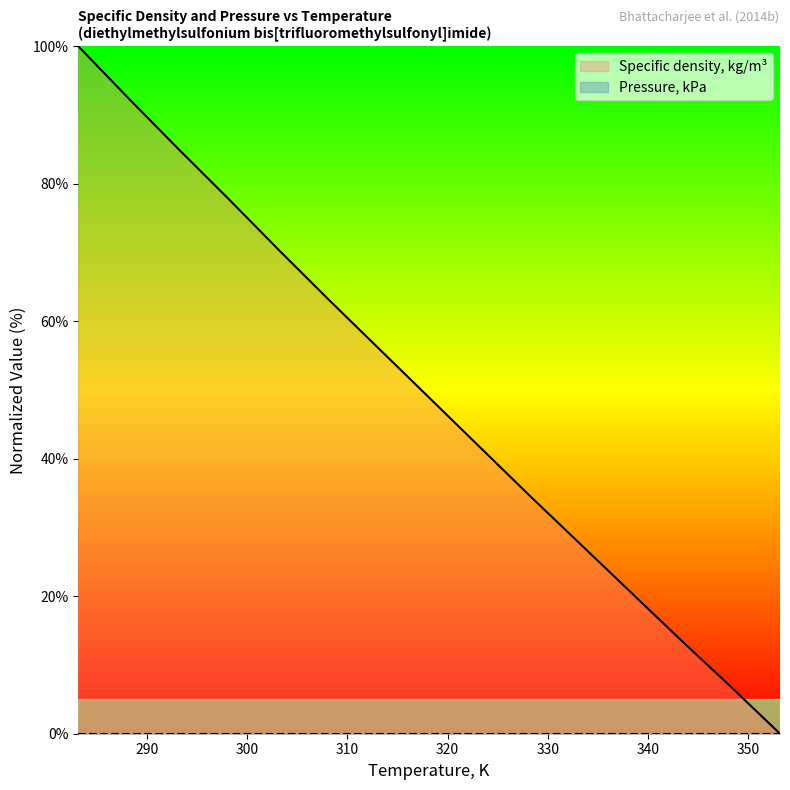

What is the label of the 4th point from the left?

298.15